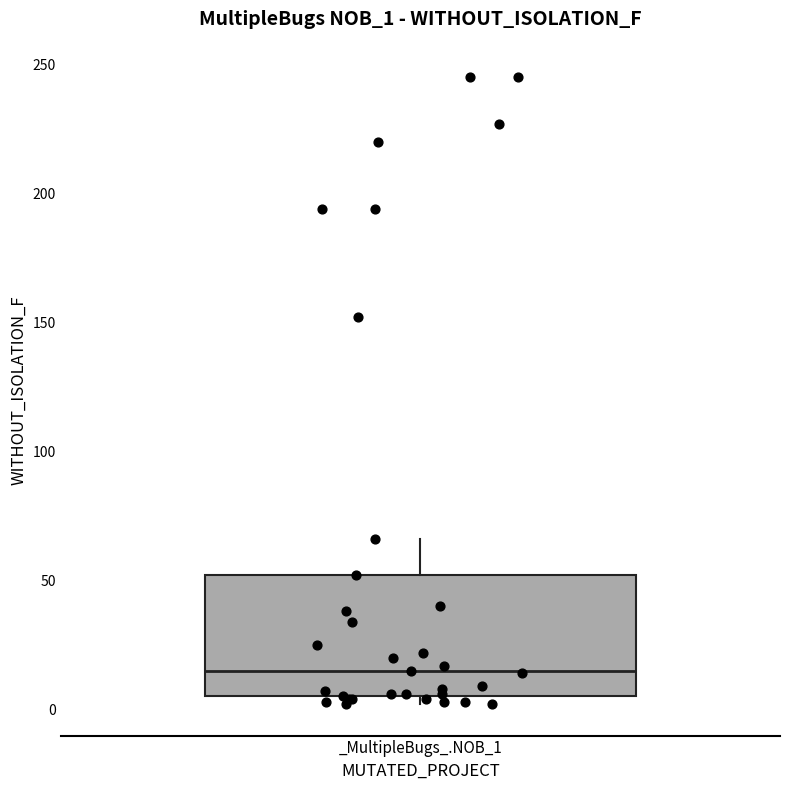

Read this box plot against the y-axis: the position of the median line, the range covered by the box, and the ends of both whiskers. The values are not printed on the chart, so give them approximately, as read against the axis.

median 15, box 5 to 50, whiskers 0 to 65